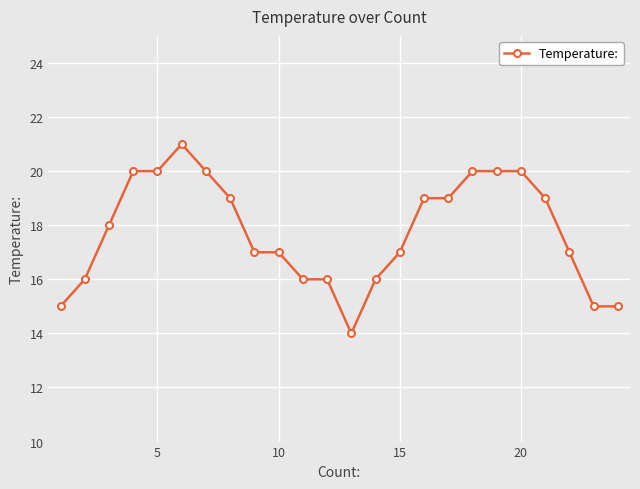

What is the difference between the second highest and minimum values?

6